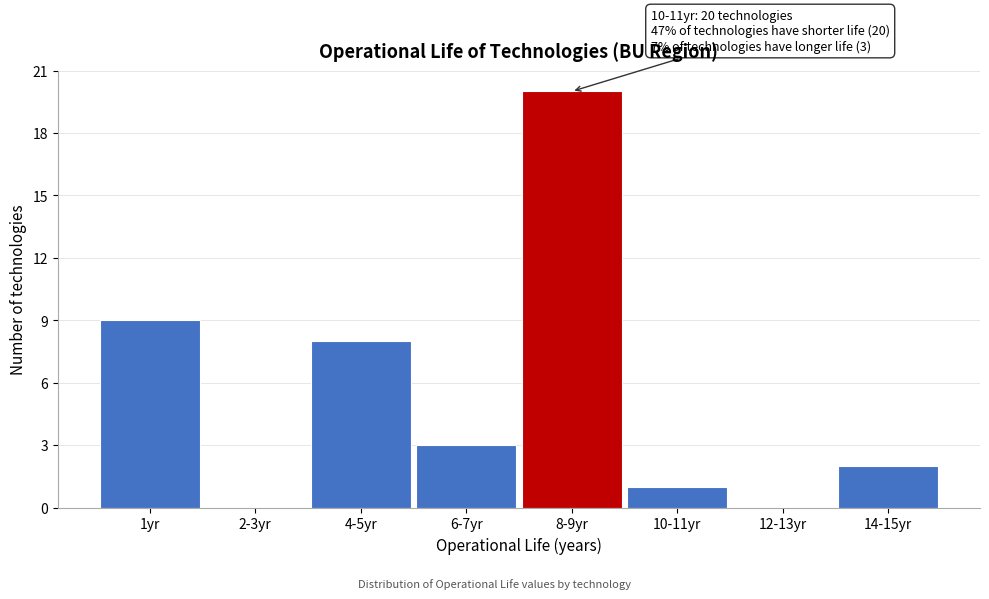

Reading left to right, what are all the values shown in this chart?

1yr=9	2-3yr=0	4-5yr=8	6-7yr=3	8-9yr=20	10-11yr=1	12-13yr=0	14-15yr=2